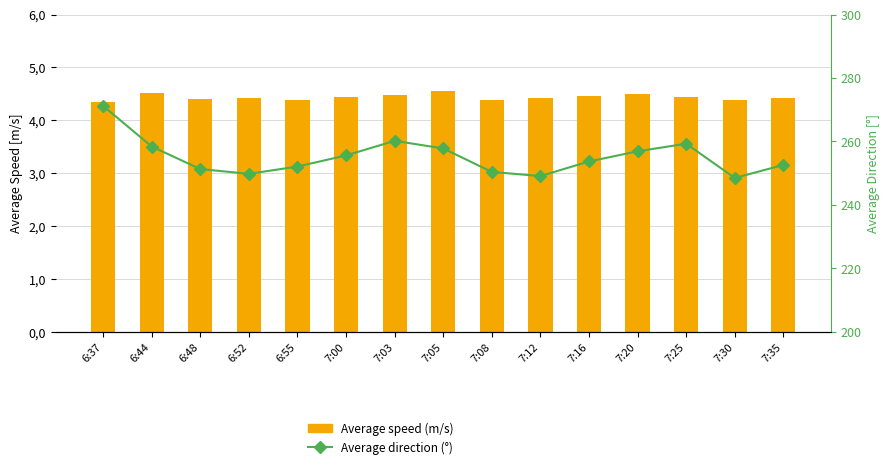

What is the difference between the maximum and minimum values in the Average speed (m/s) series?

0.2